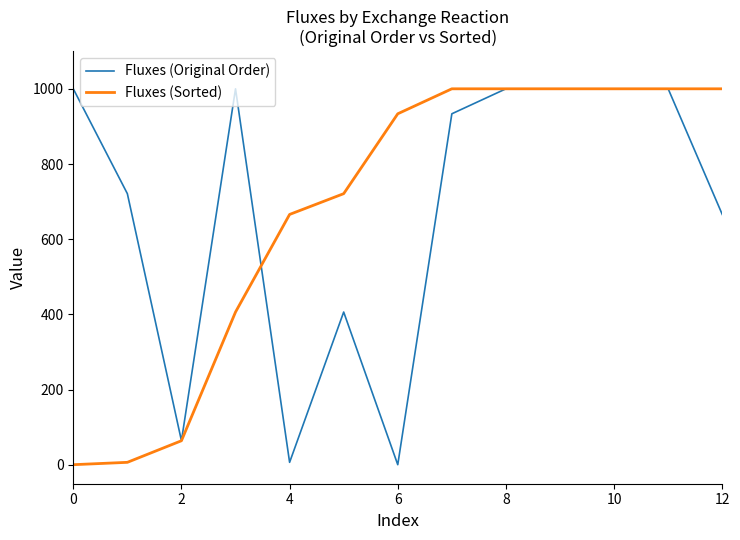

What is the greatest value displayed?

1000.0